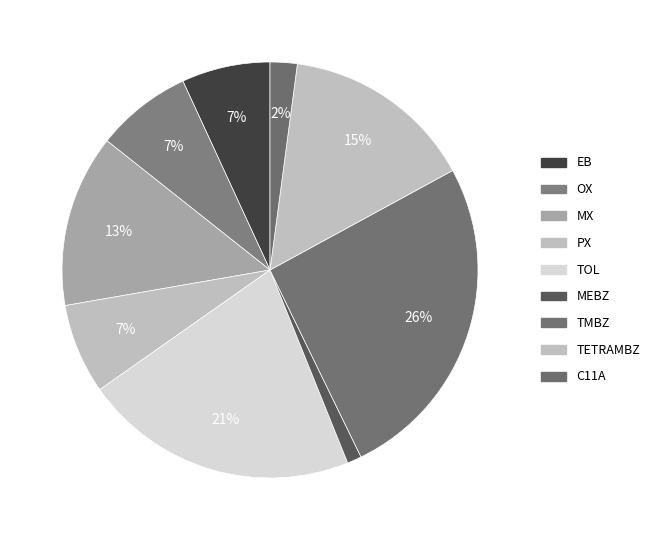

To the nearest percent, what percentage of the pie is C11A?

2%